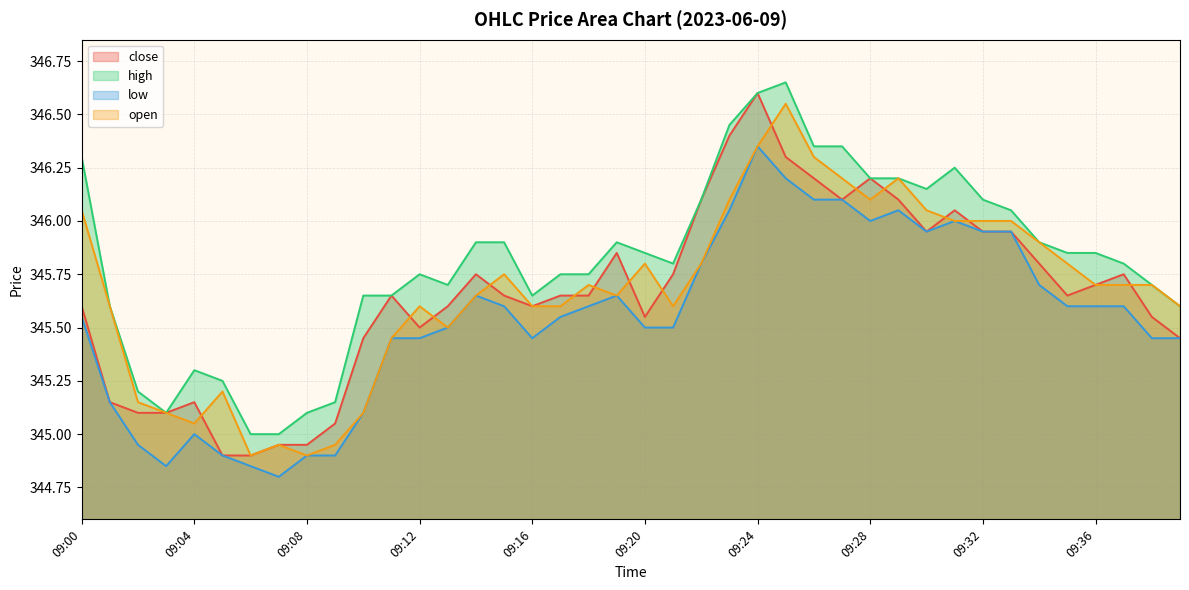

At which category does the chart reach its peak across all series?

09:25